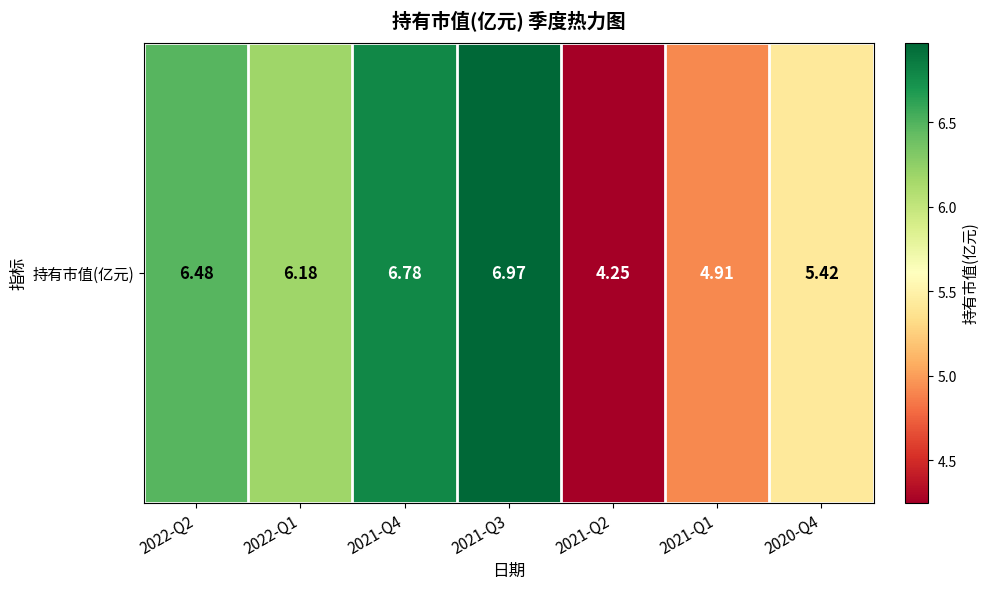

What is the ratio of the value at 2022-Q2 to the value at 2021-Q3?

0.9